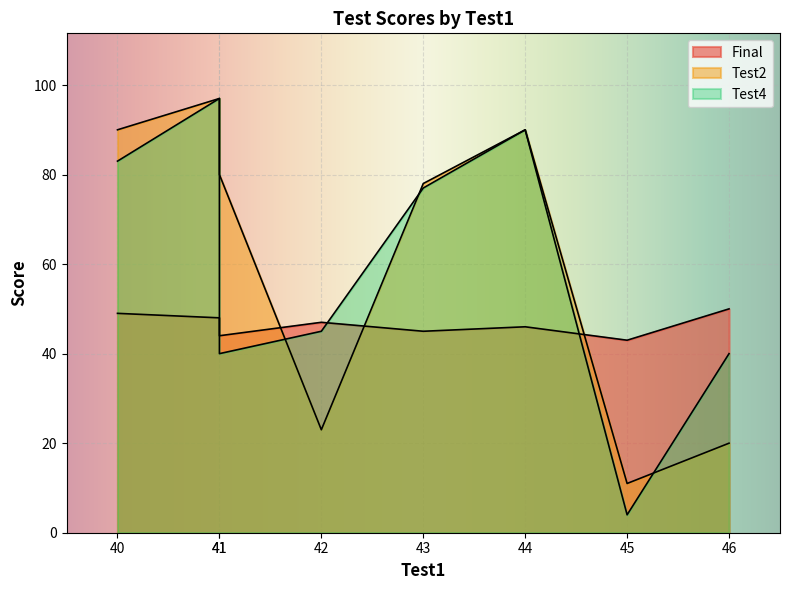

At which category does Test2 reach its first local peak?

41